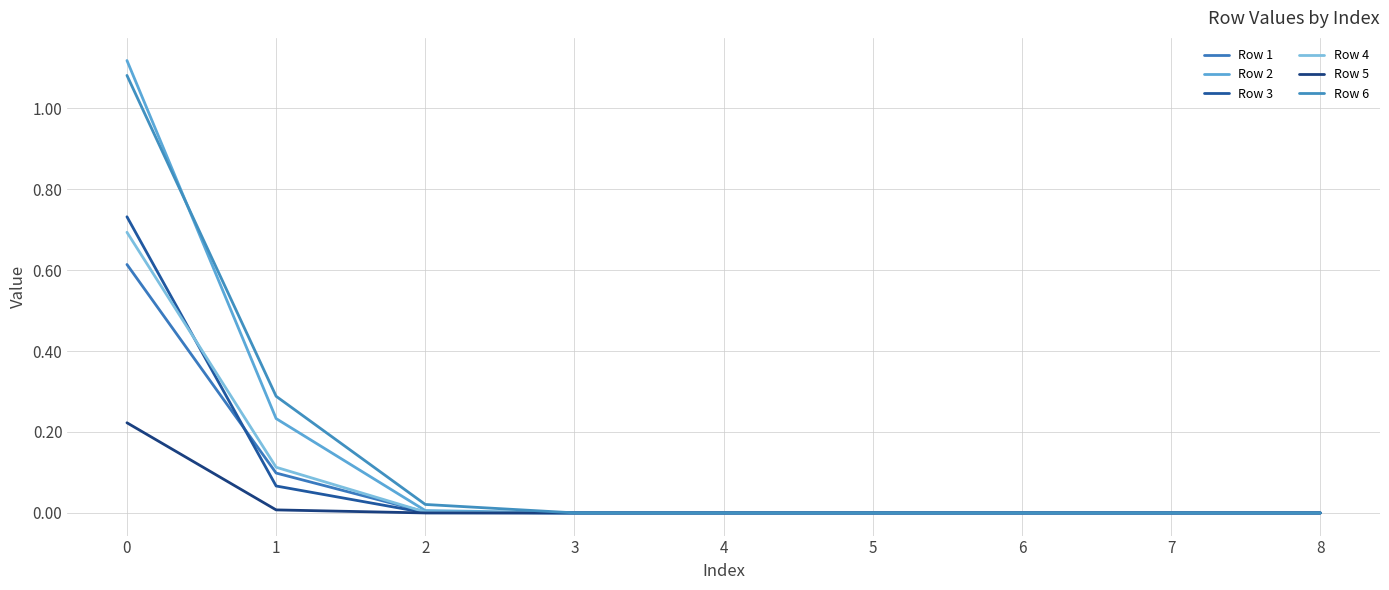

Does the chart have visible grid lines?

Yes